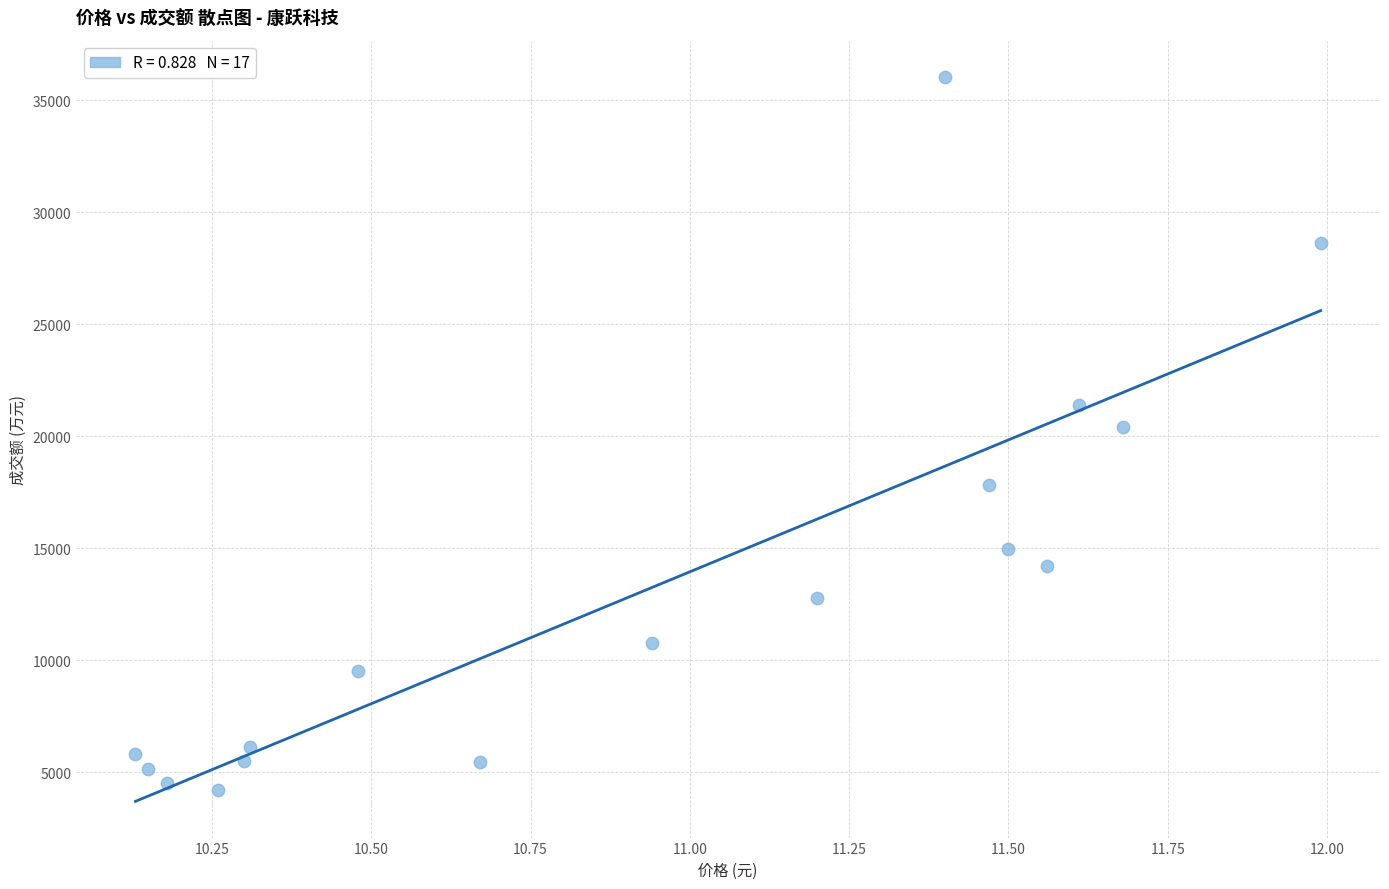

What is the range of Y values (max minus min)?

31844